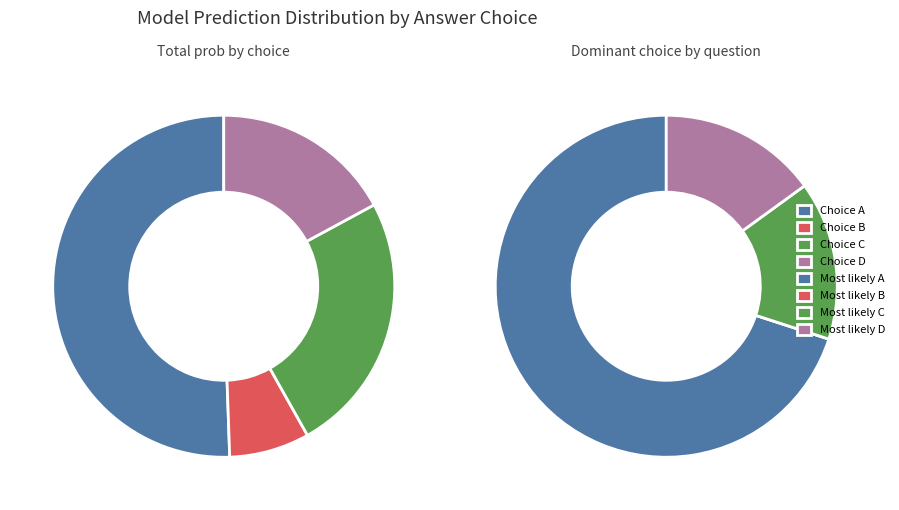

How much of the chart is everything except 13?

97.2%